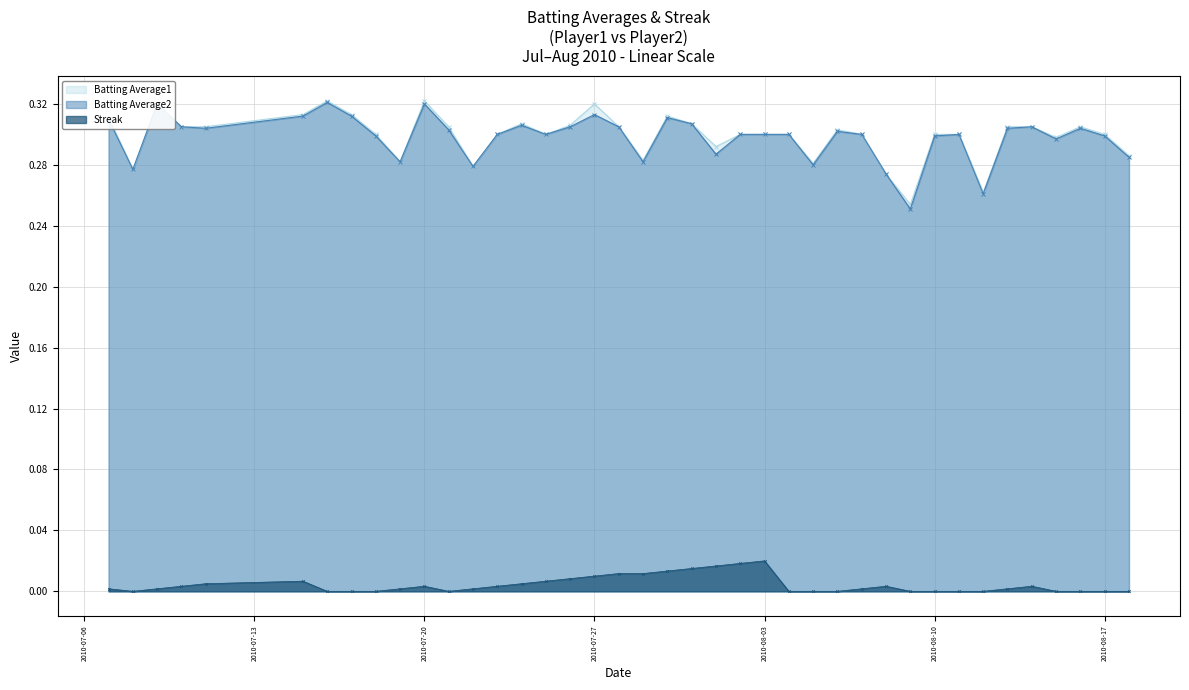

What position from the left is 2010-07-15?

6